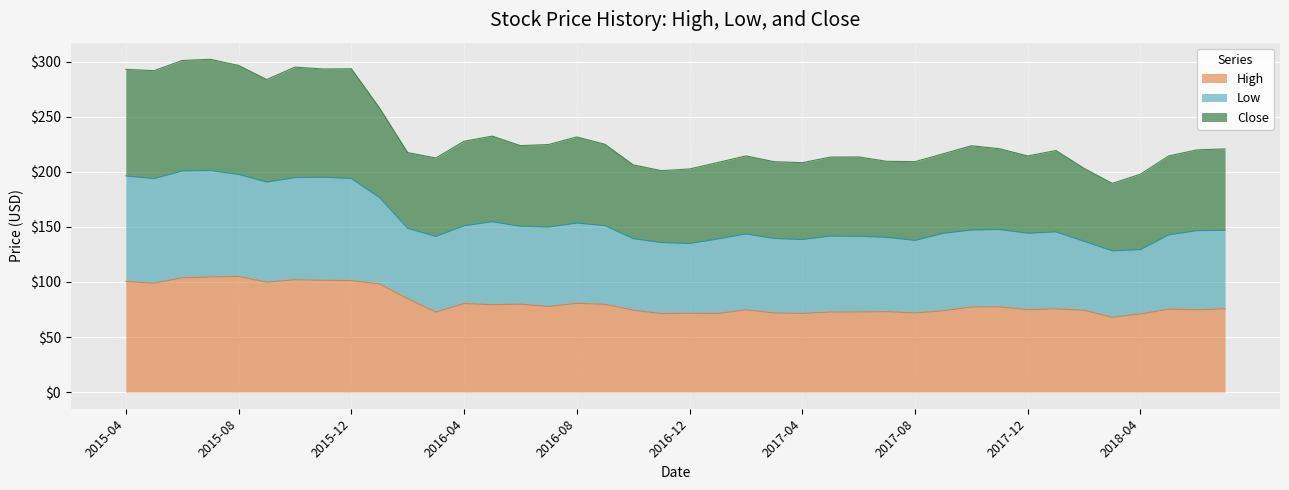

What is the minimum value for High?

67.9